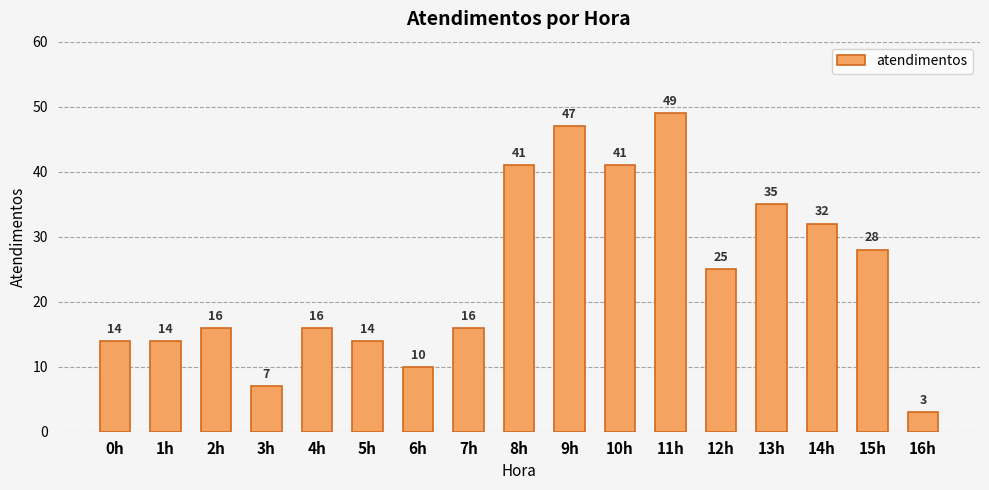

What is the maximum value shown in the chart?

49